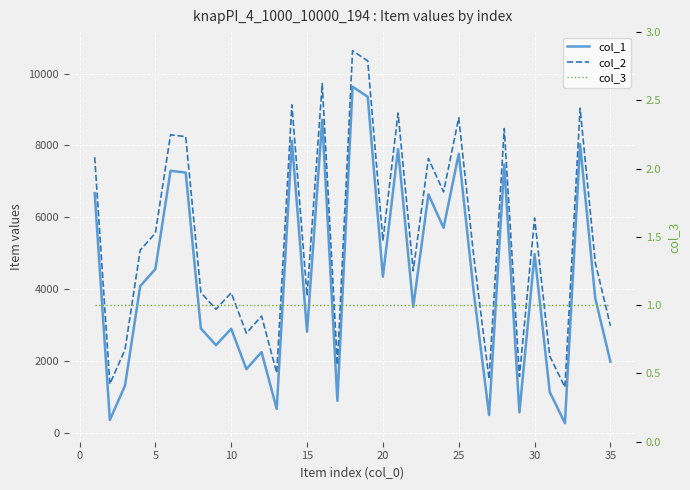

How many values in the col_1 series are below 3879?

17